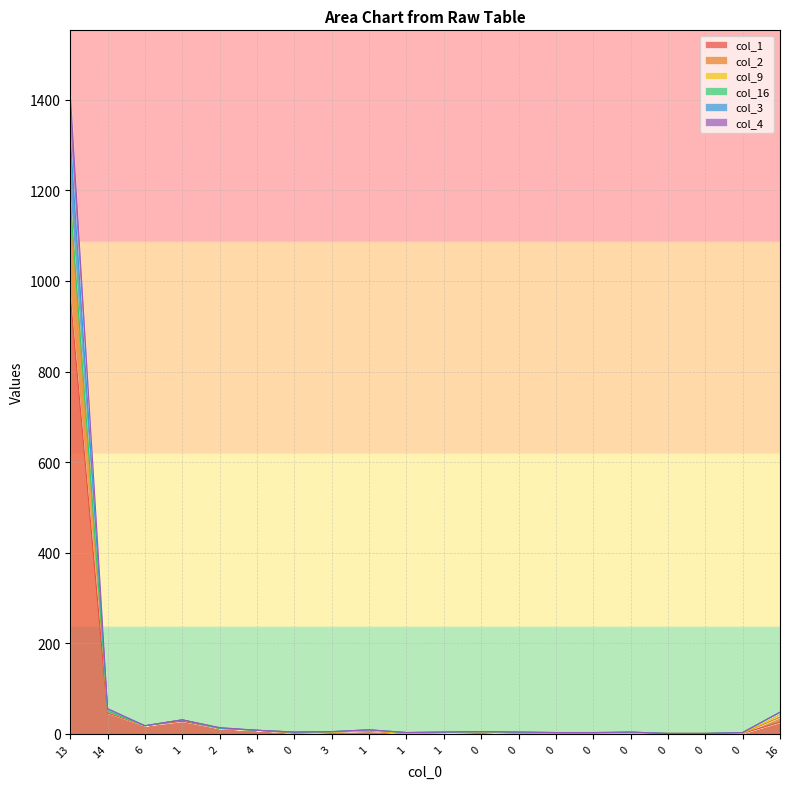

At how many categories does at least one series exceed 769?

1